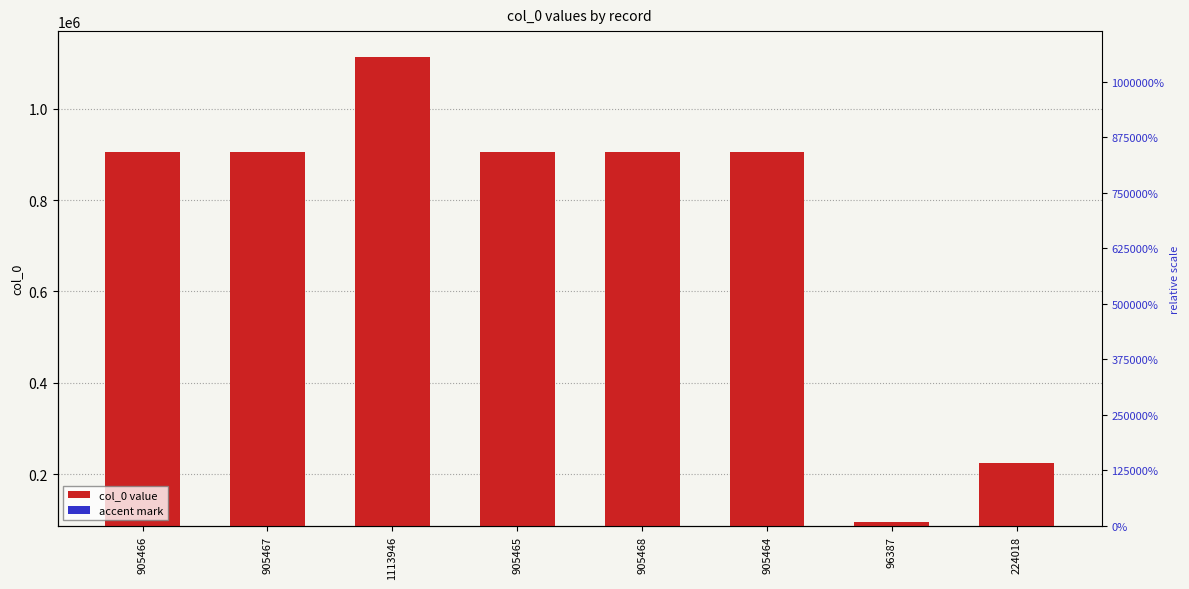

What position from the right is 224018?

1